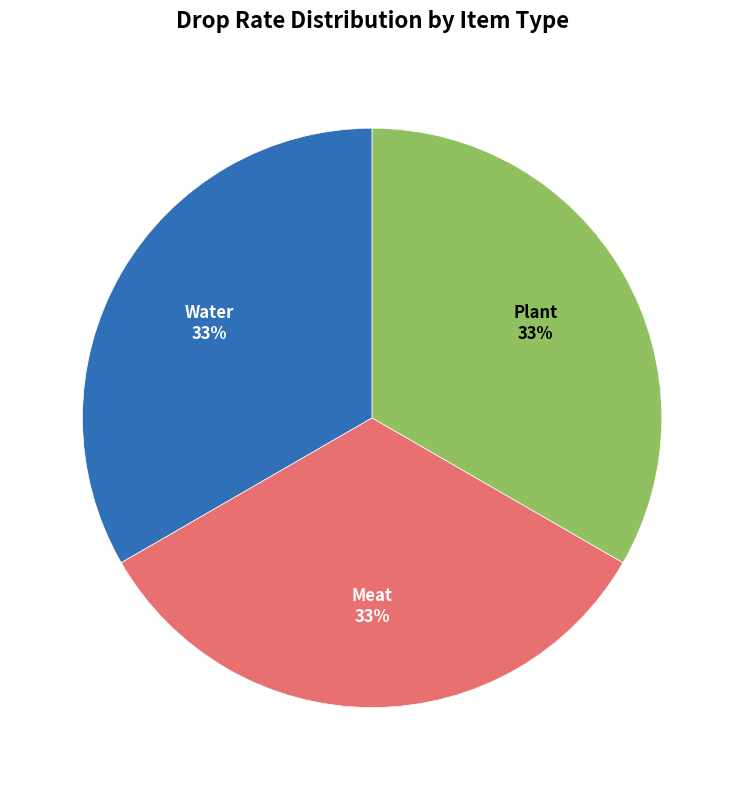

What percentage is the Meat slice, to the nearest percent?

33%